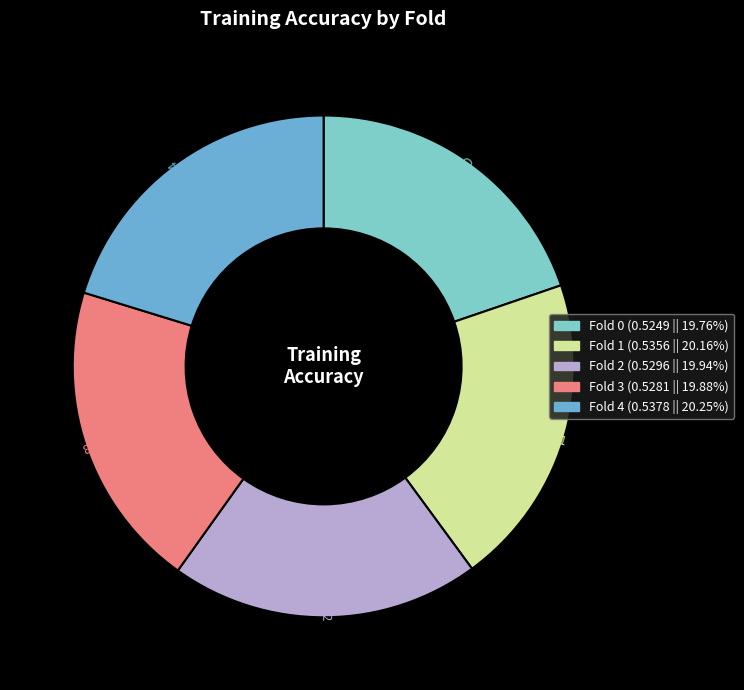

Which slice is the largest?

Fold 4